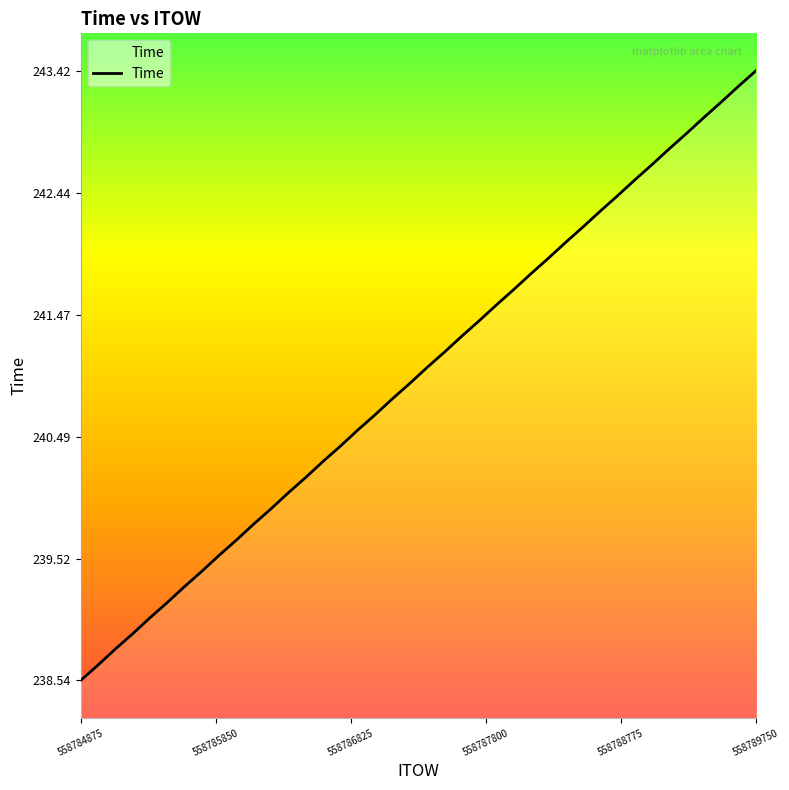

What is the greatest value displayed?

243.4